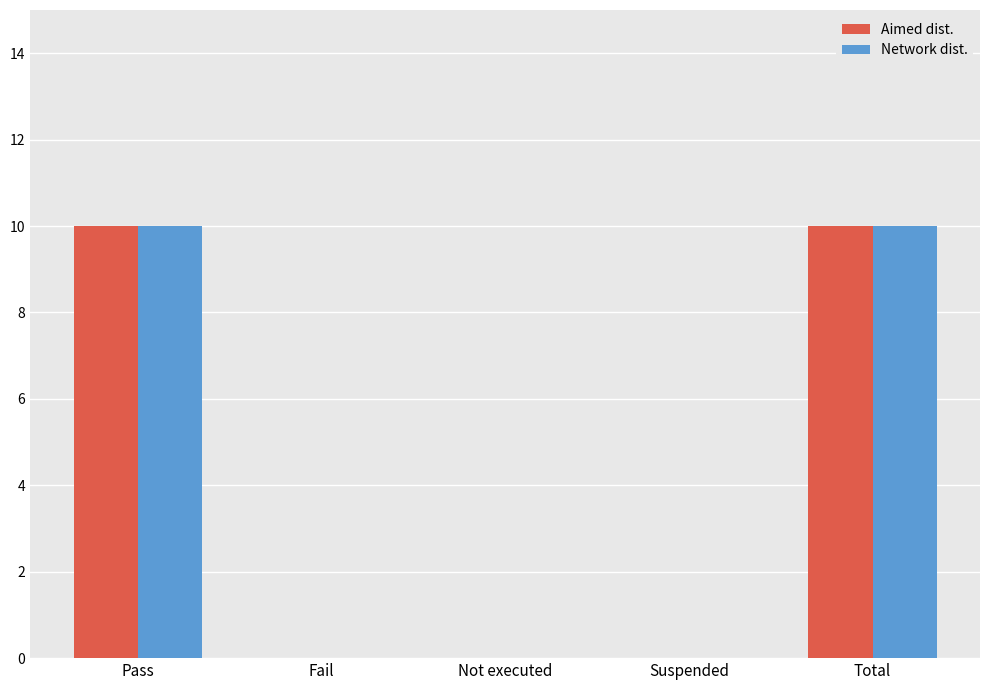

The value of Aimed dist. at Fail is 0. True or false?

True